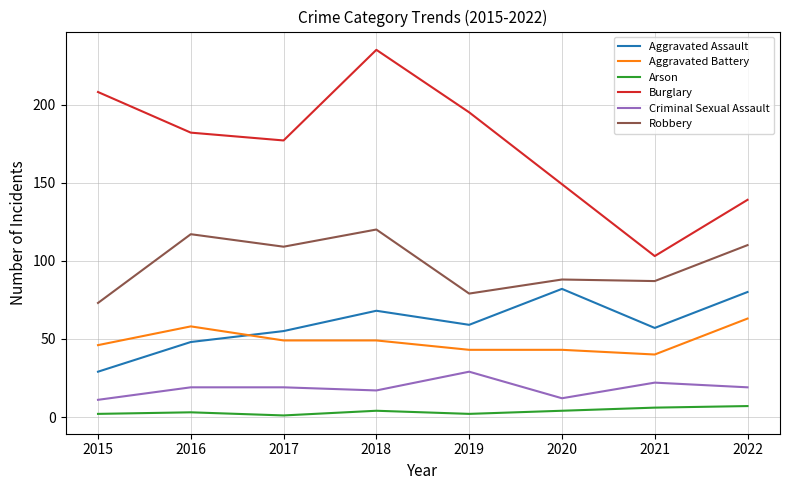

What is the greatest value displayed?

235